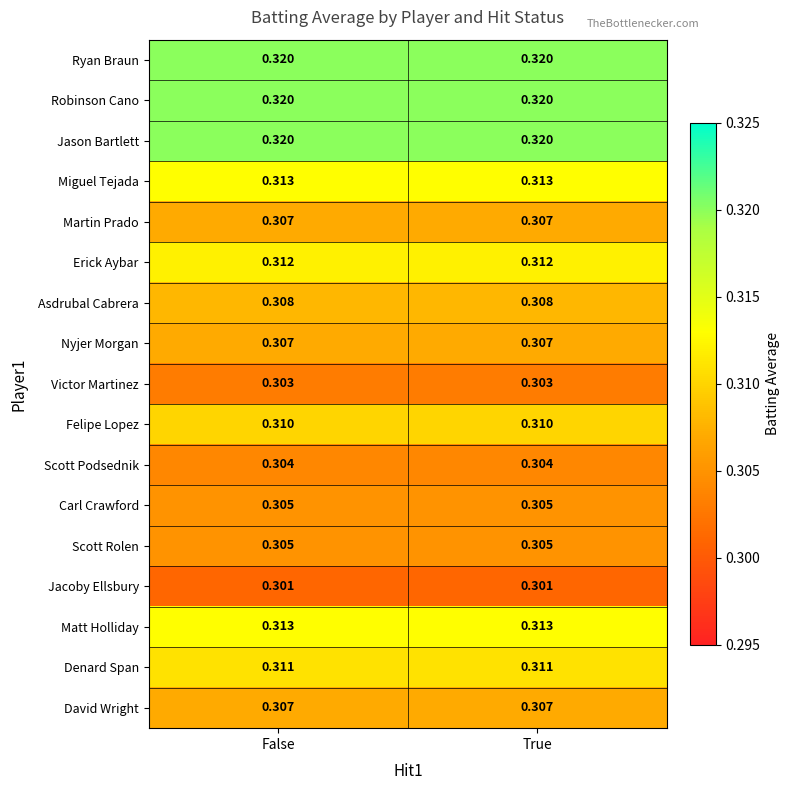

Is the value of Martin Prado at True greater than the value of Victor Martinez at True?

Yes